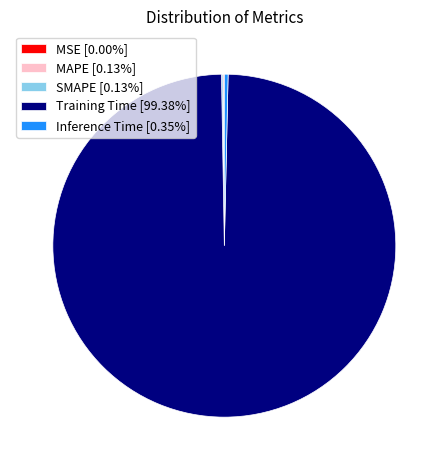

True or false: Training Time accounts for 89% of the total.

False